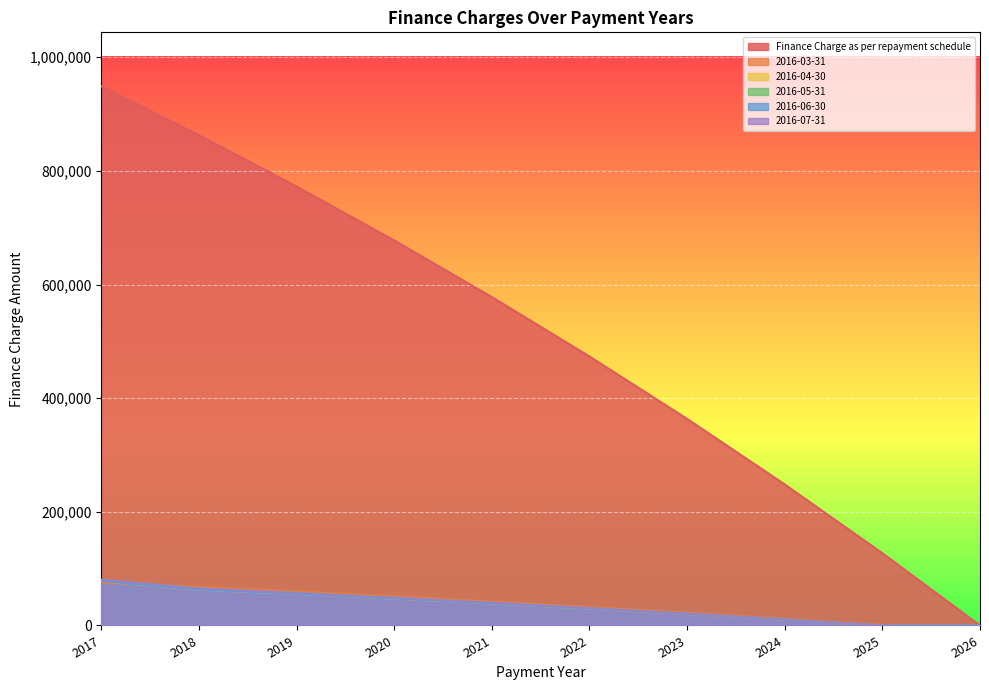

What is the difference between the highest and lowest values at 2021?

539183.1